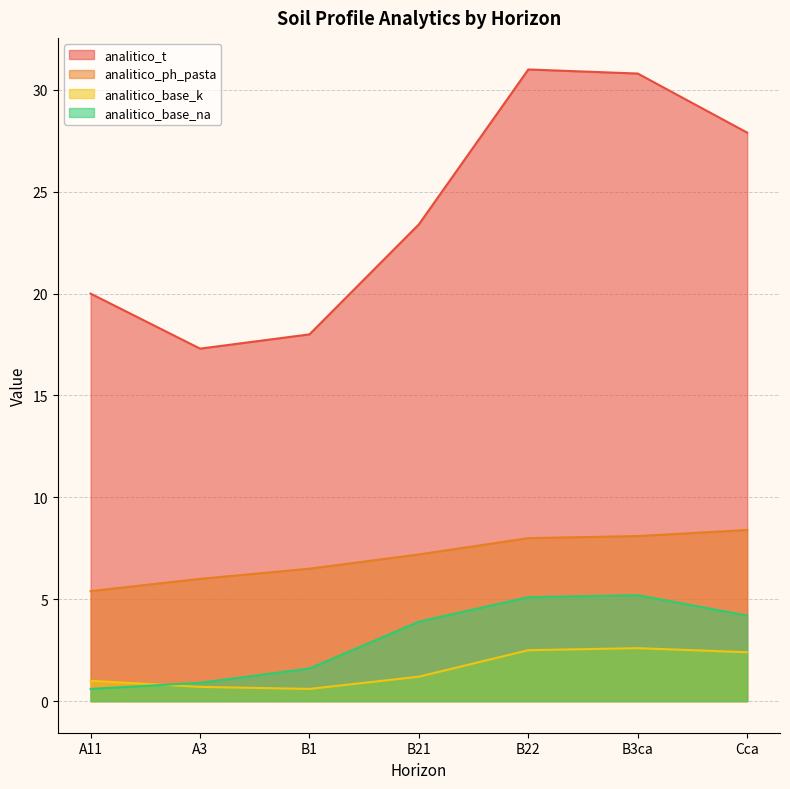

Between A3 and Cca, which is larger?

Cca